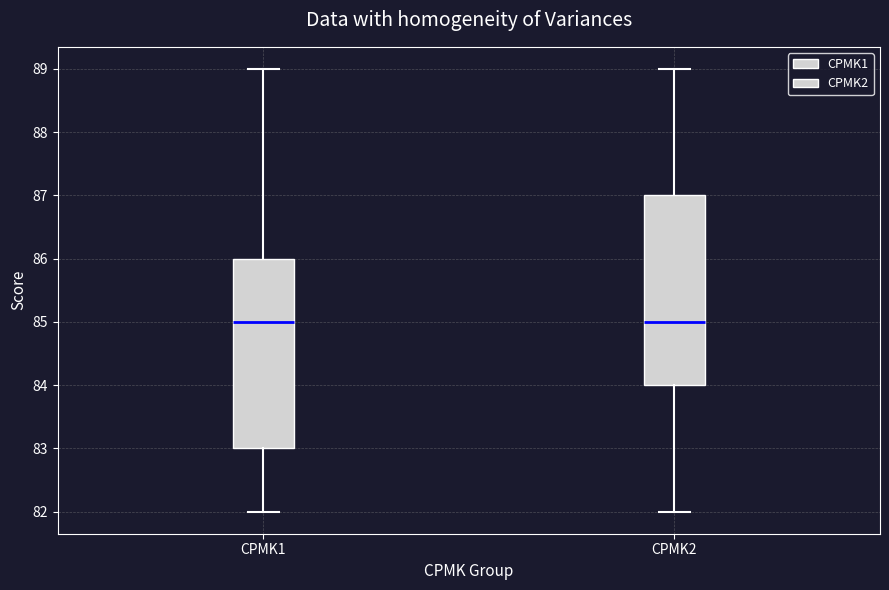

Reading left to right, read every box against the y-axis: the position of its median line, the range the box covers, and the ends of its whiskers. The values are not printed on the chart, so give them approximately, as read against the axis.

CPMK1: median 85, box 83 to 86, whiskers 82 to 89
CPMK2: median 85, box 84 to 87, whiskers 82 to 89